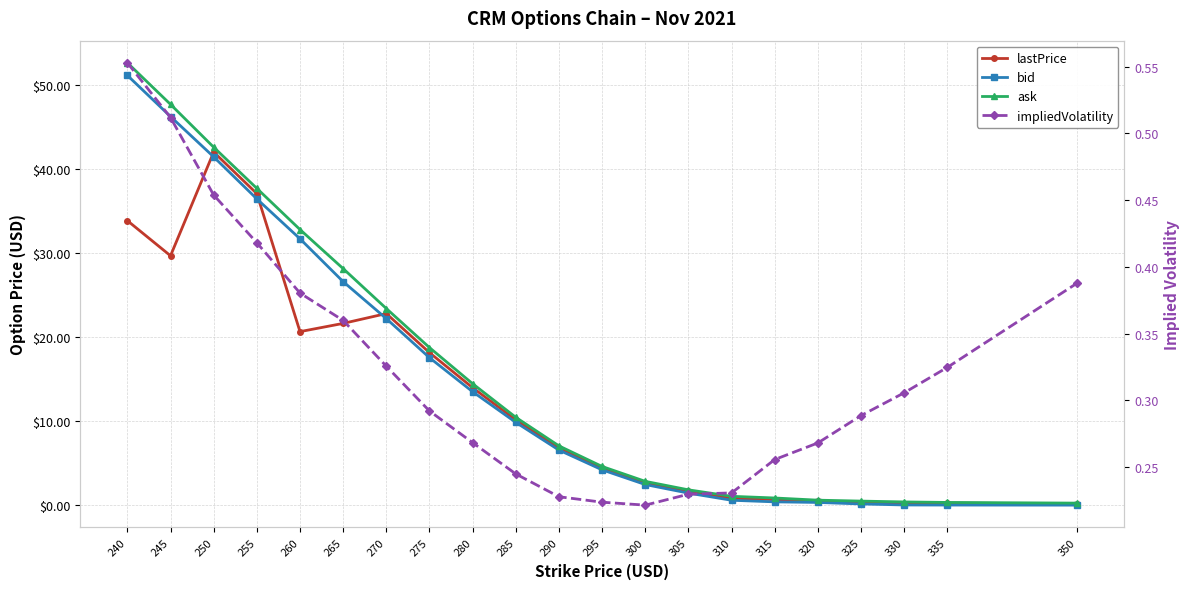

At how many categories does at least one series exceed 17?

8